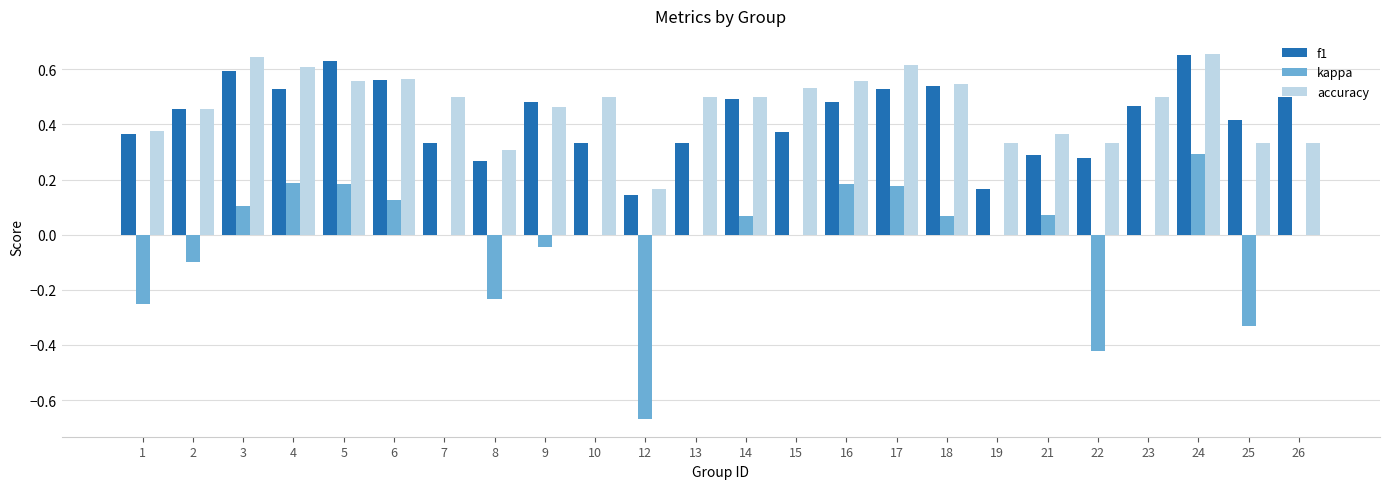

At which category is the sum across all series the highest?

24